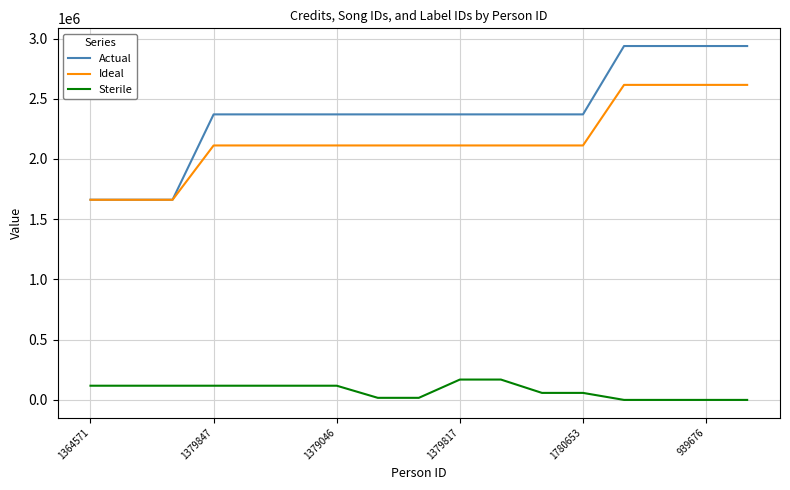

Which series has the widest spread of values?

Actual